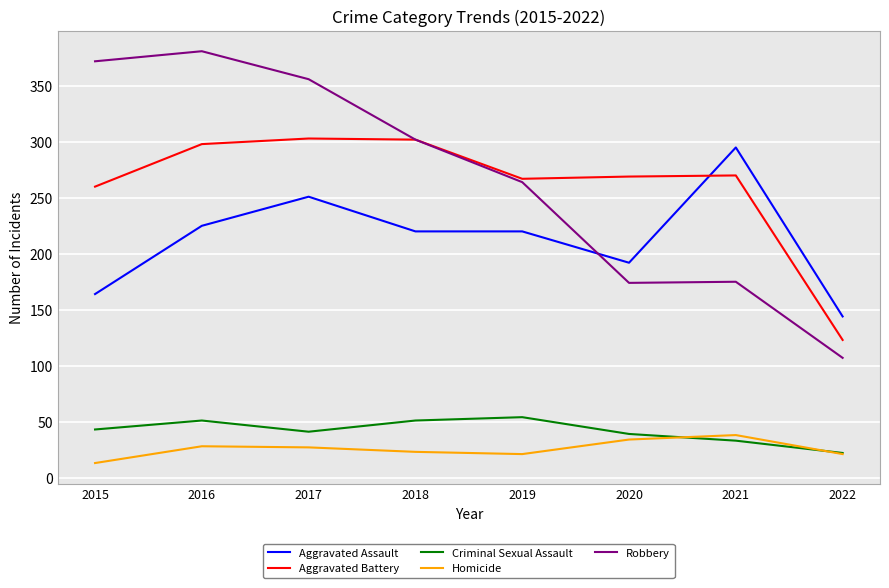

Count the number of data series in this chart.

5